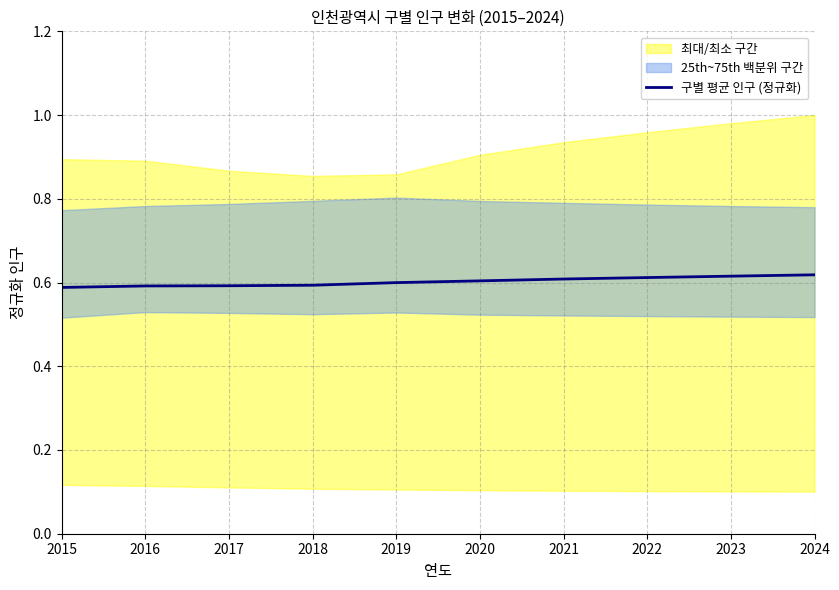

At which label is the value closest to 0?

2015